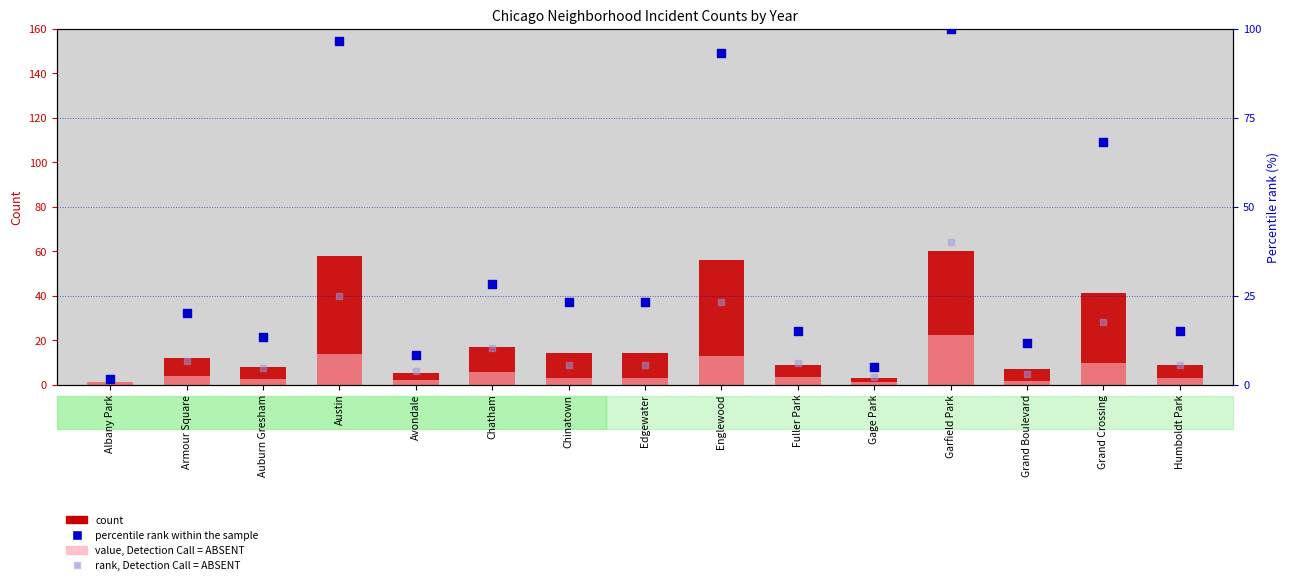

Which series has the widest spread of Y values?

percentile rank